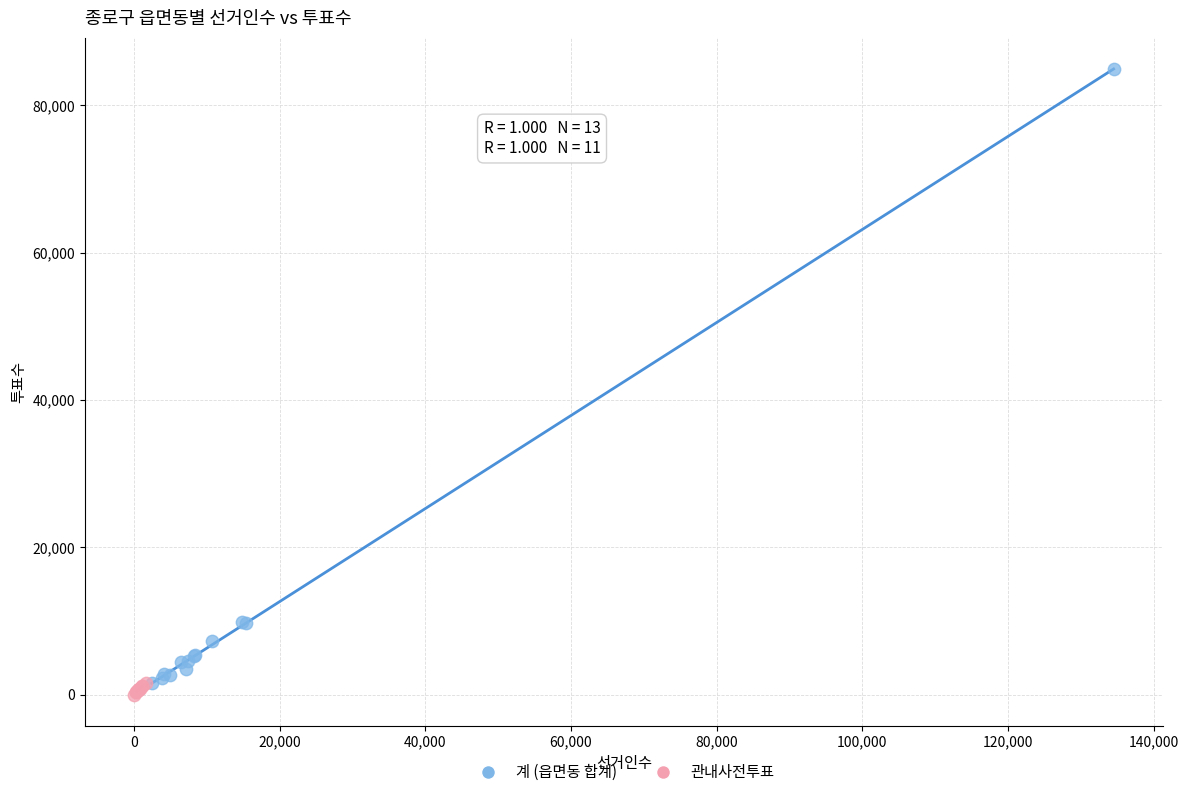

Which series has the largest Y range (max minus min)?

계 (읍면동 합계)